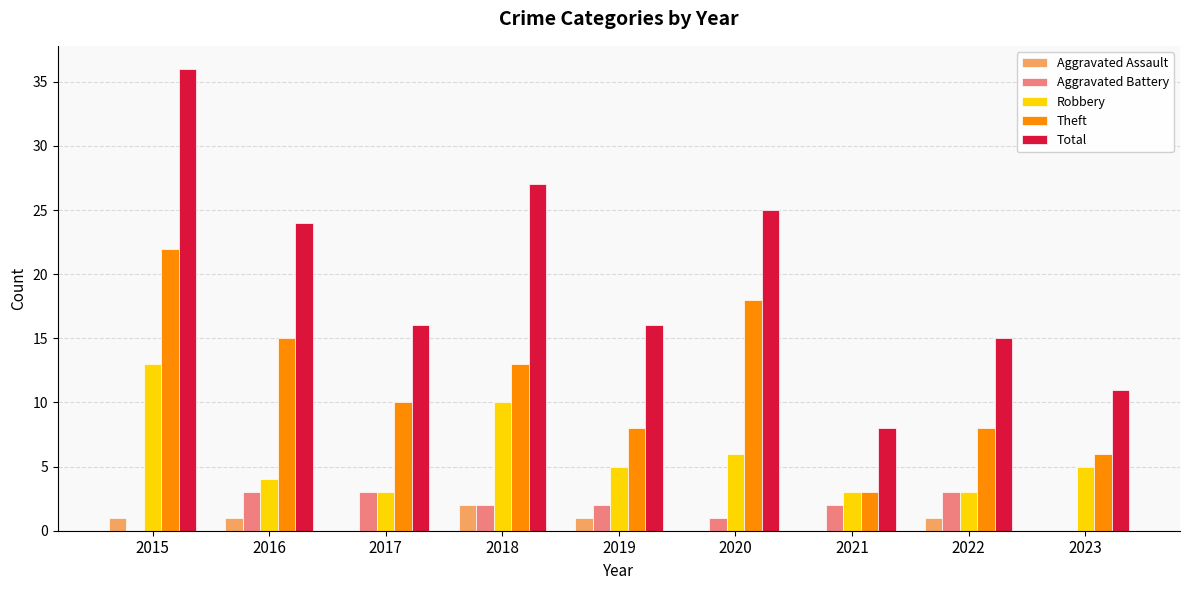

Which series has the widest spread of values?

Total